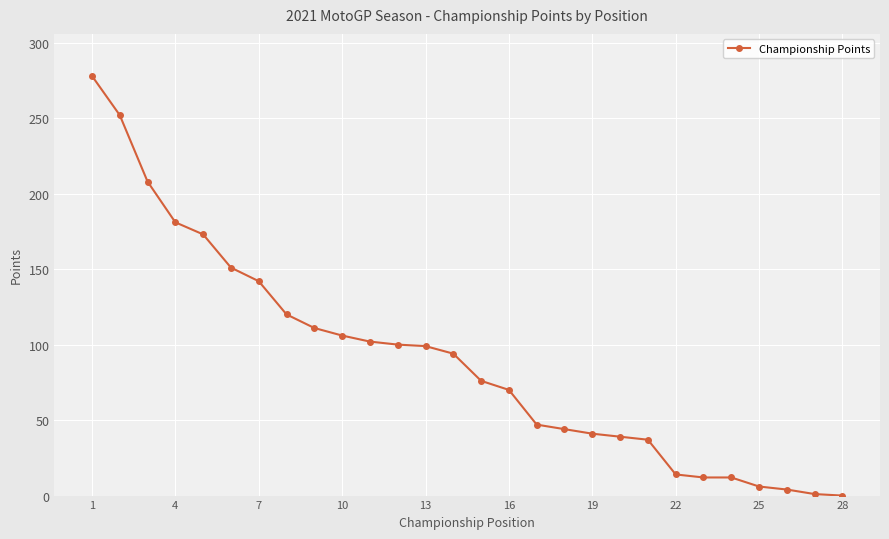

What is the value of the 20th point from the left?

39